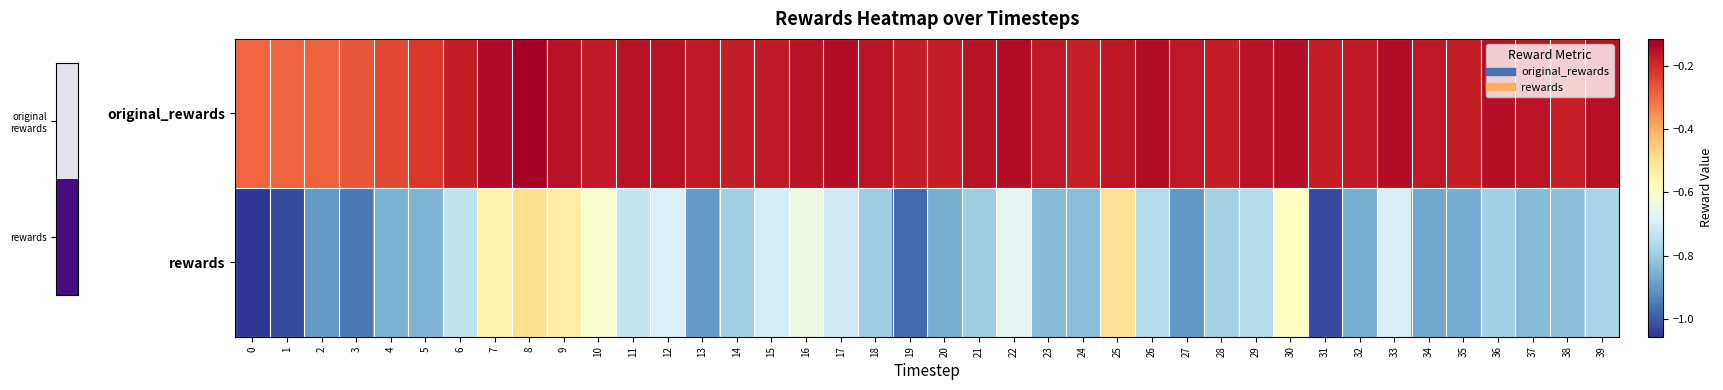

What is the maximum value shown in the chart?

-0.1